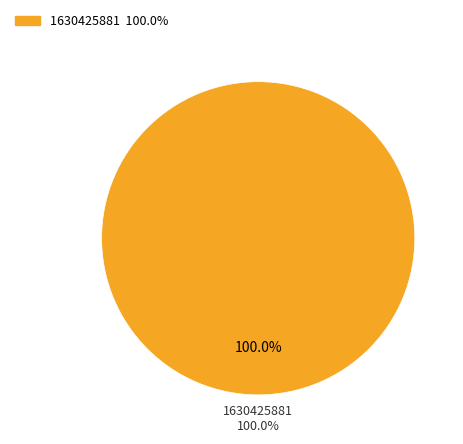

What portion of the pie excludes 1616677630?

100.0%